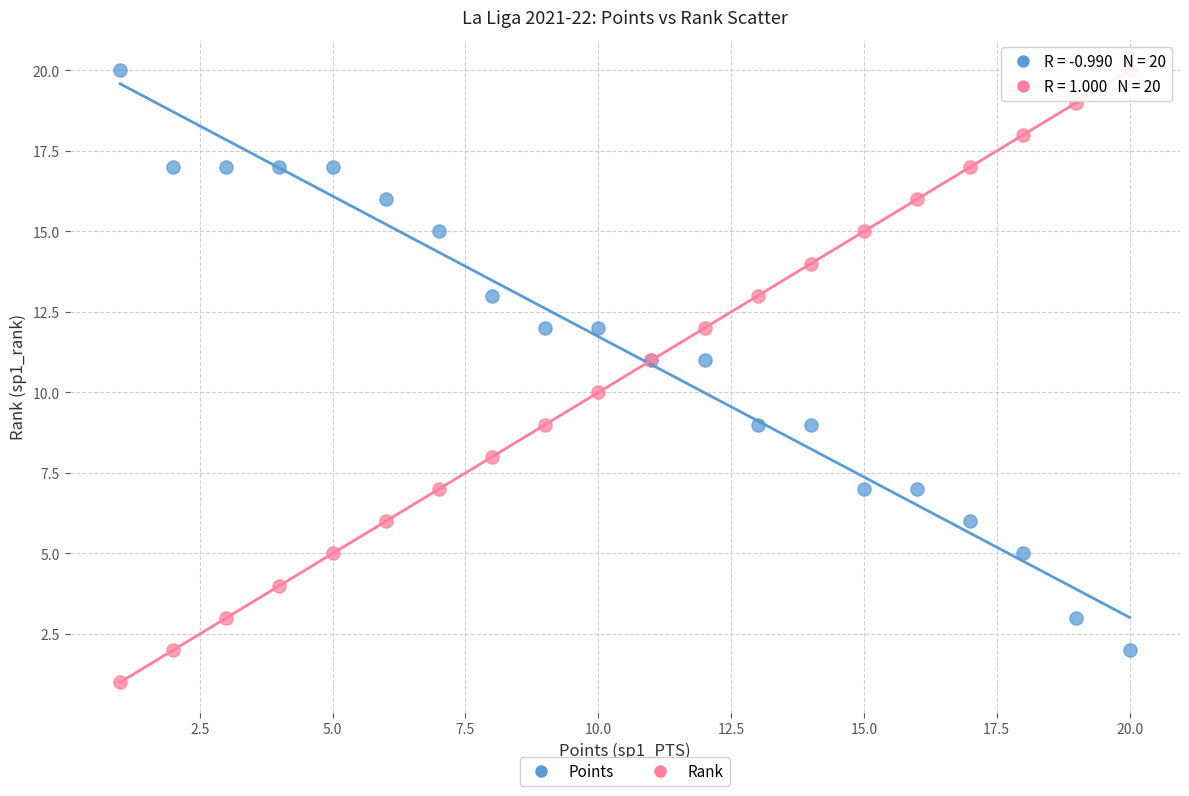

Which series reaches the minimum Y coordinate?

Rank